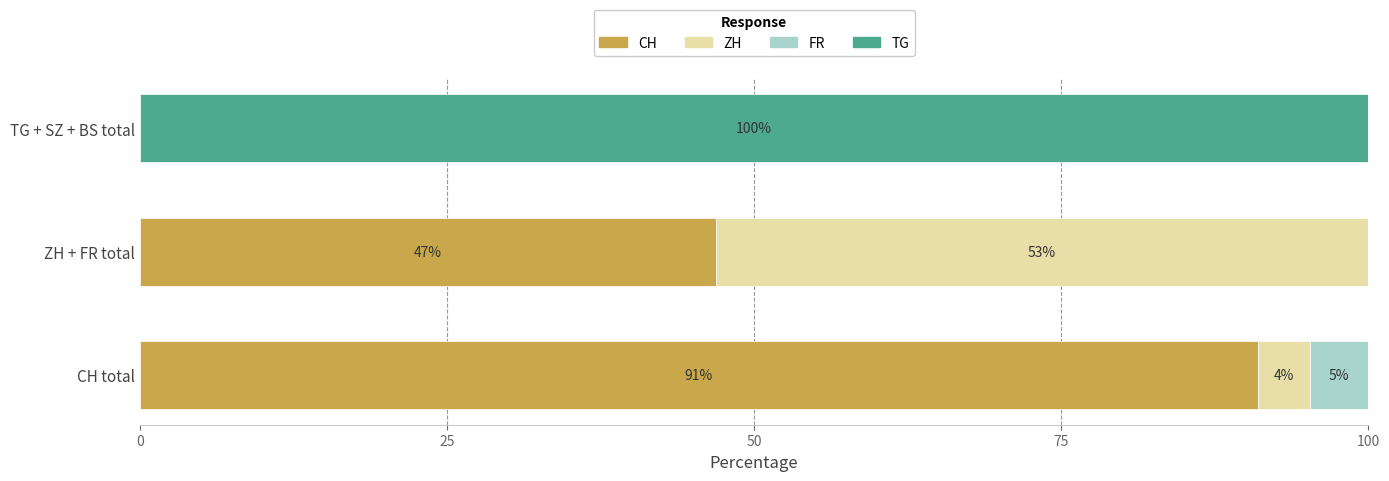

How many categories are shown in the chart?

3